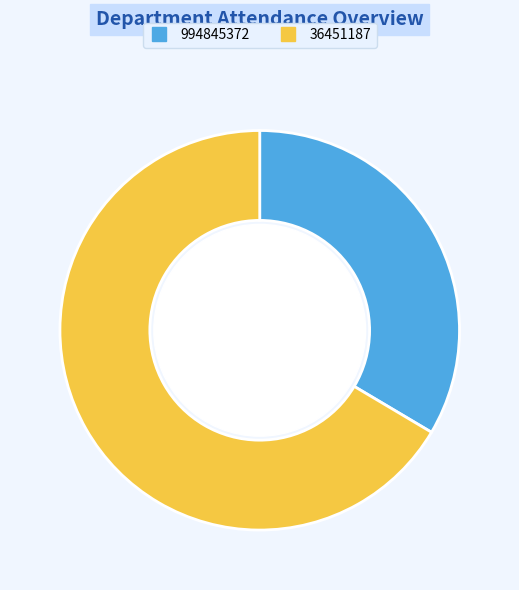

Do 994845372 and 36451187 together represent more than half of the pie?

Yes